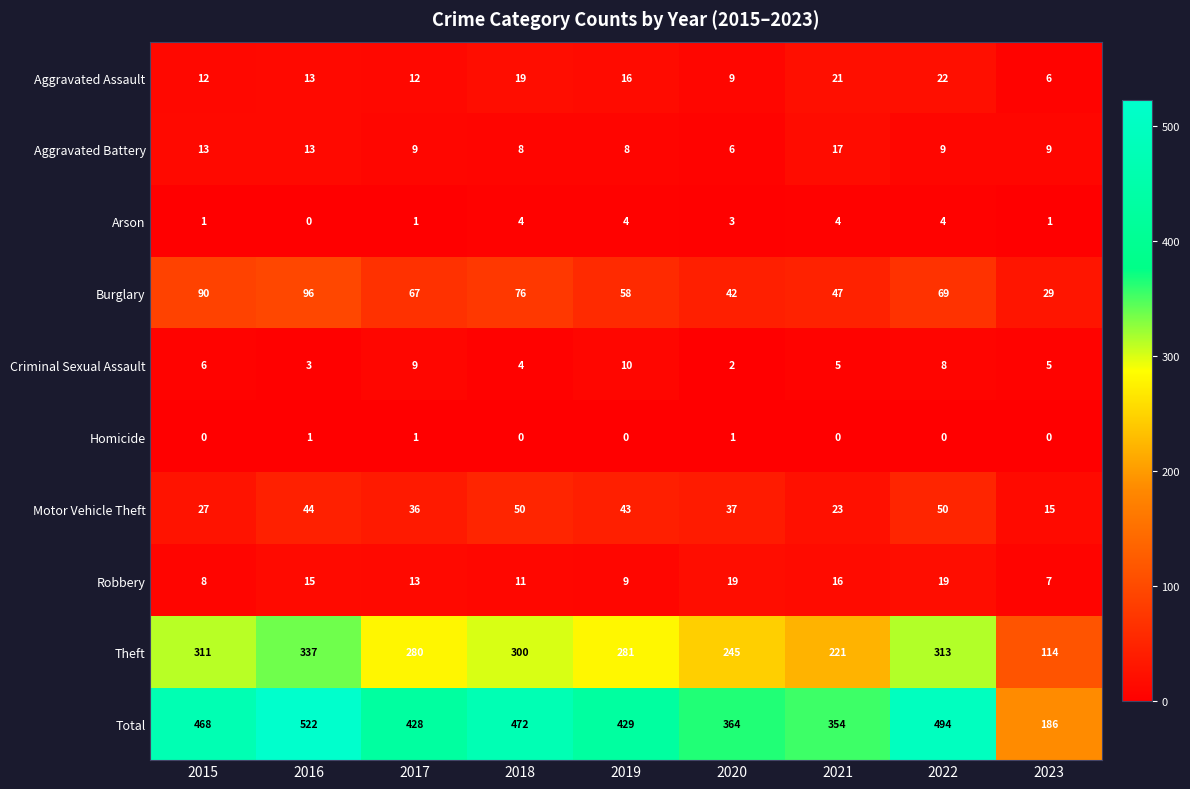

How many series are shown in this chart?

10